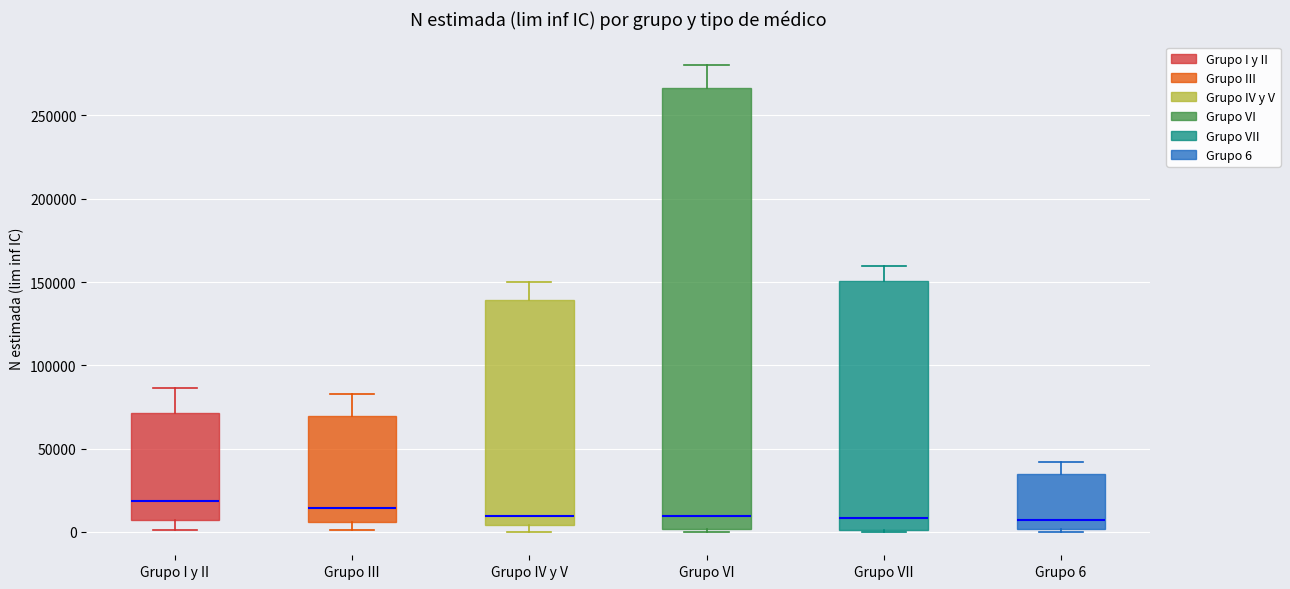

Comparing the boxes themselves (not the whiskers), which one is the tallest?

Grupo VI